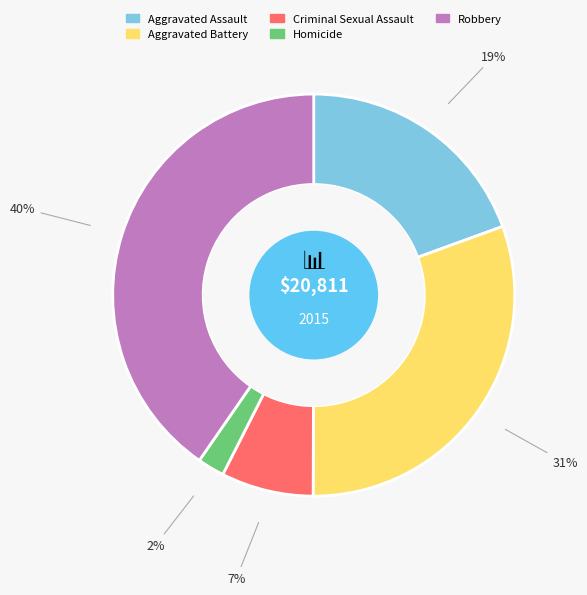

True or false: Aggravated Battery accounts for 31% of the total.

True